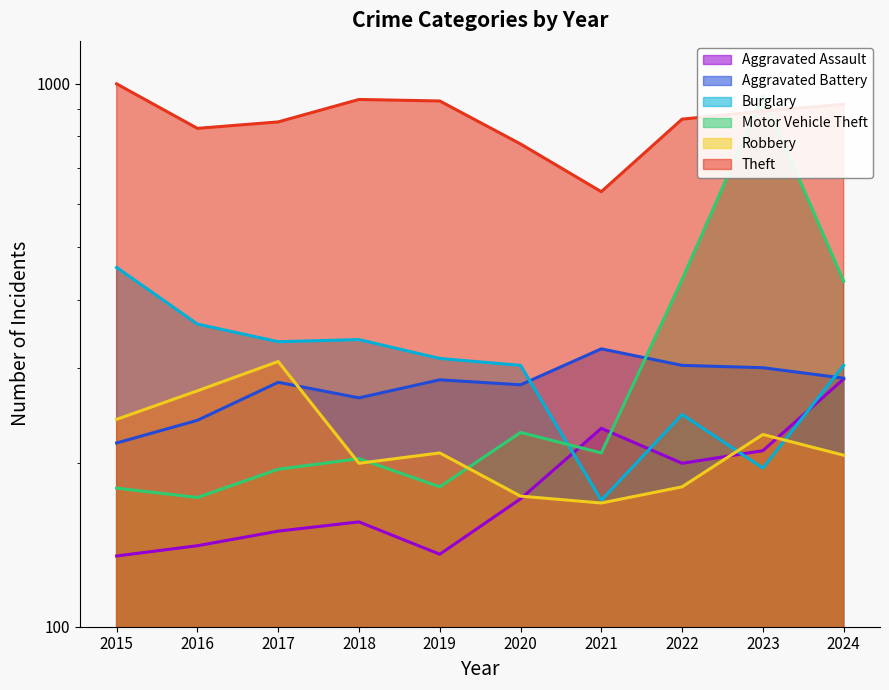

At which category is the sum across all series the highest?

2023